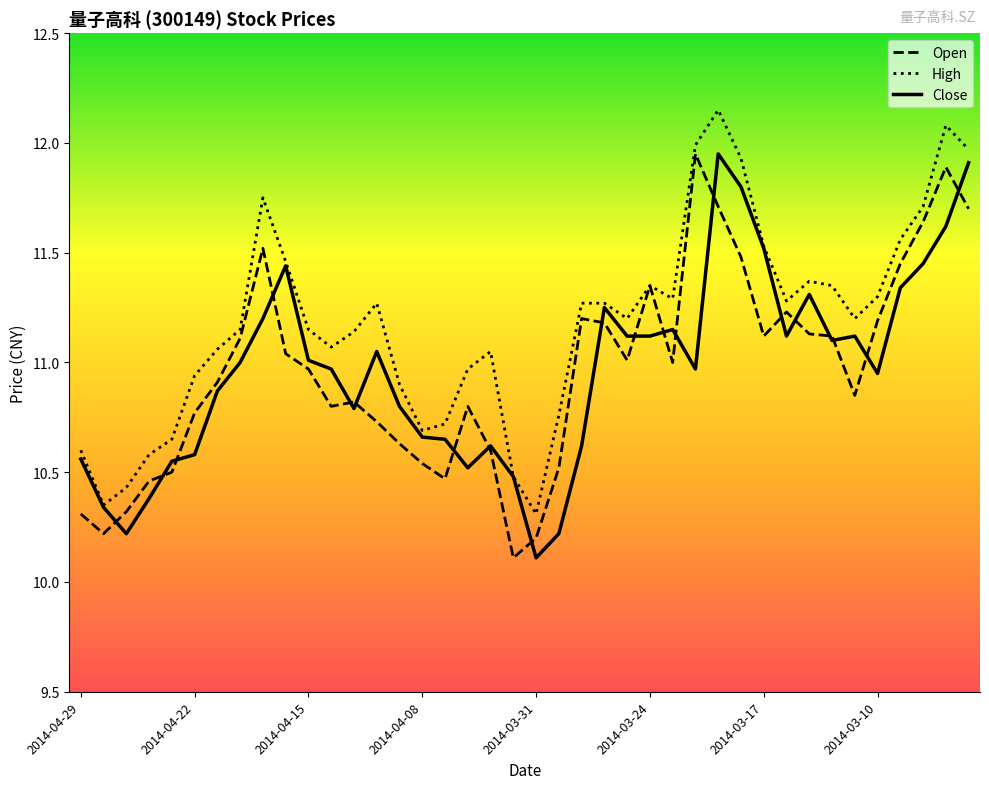

Which series has the largest total across all categories?

High